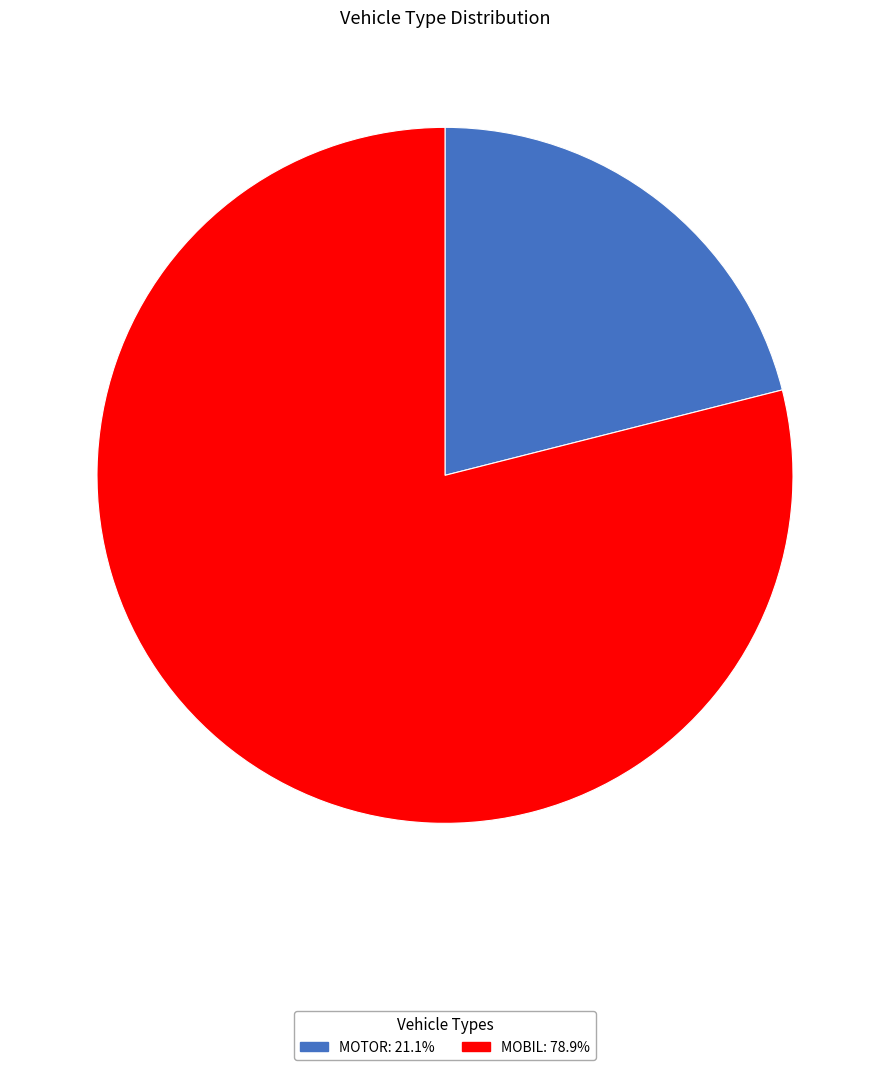

Is there a majority slice in this chart?

Yes